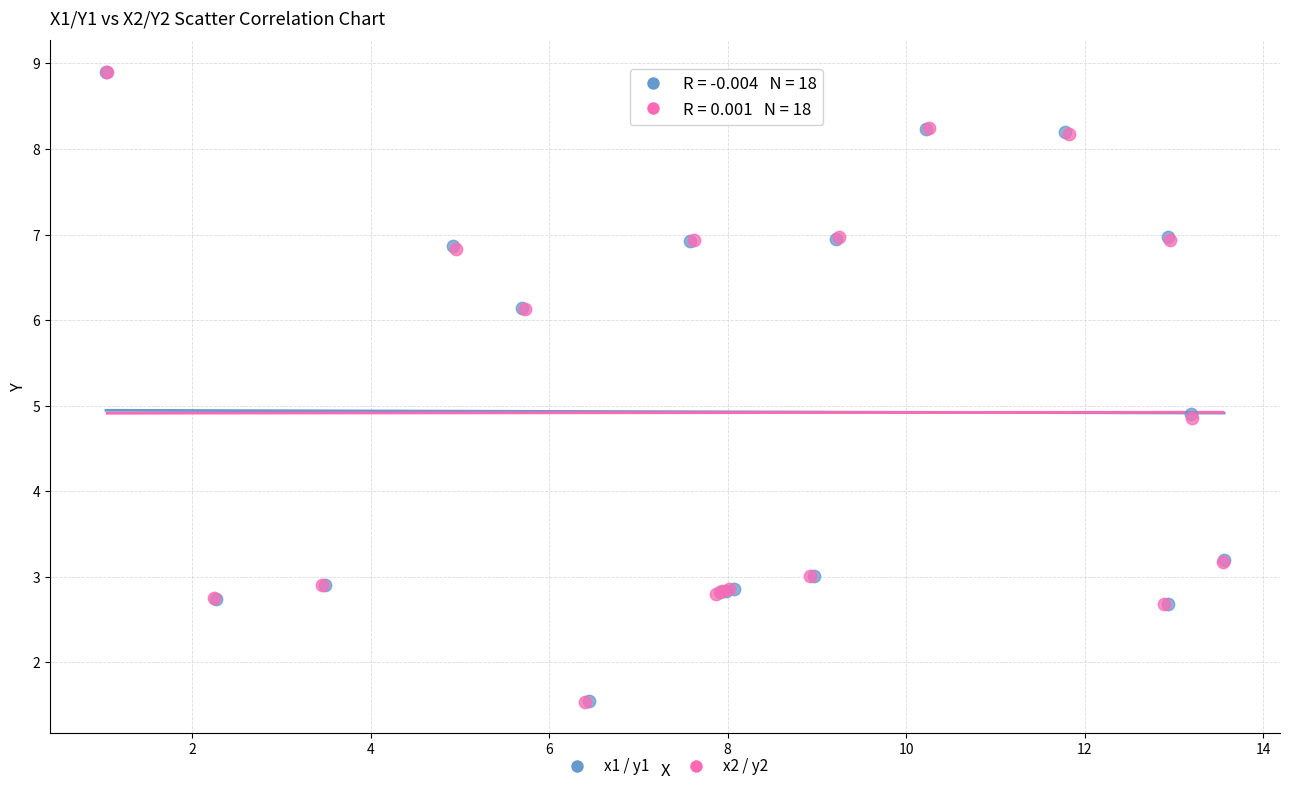

What are all the series names shown in the legend?

x1 / y1, x2 / y2